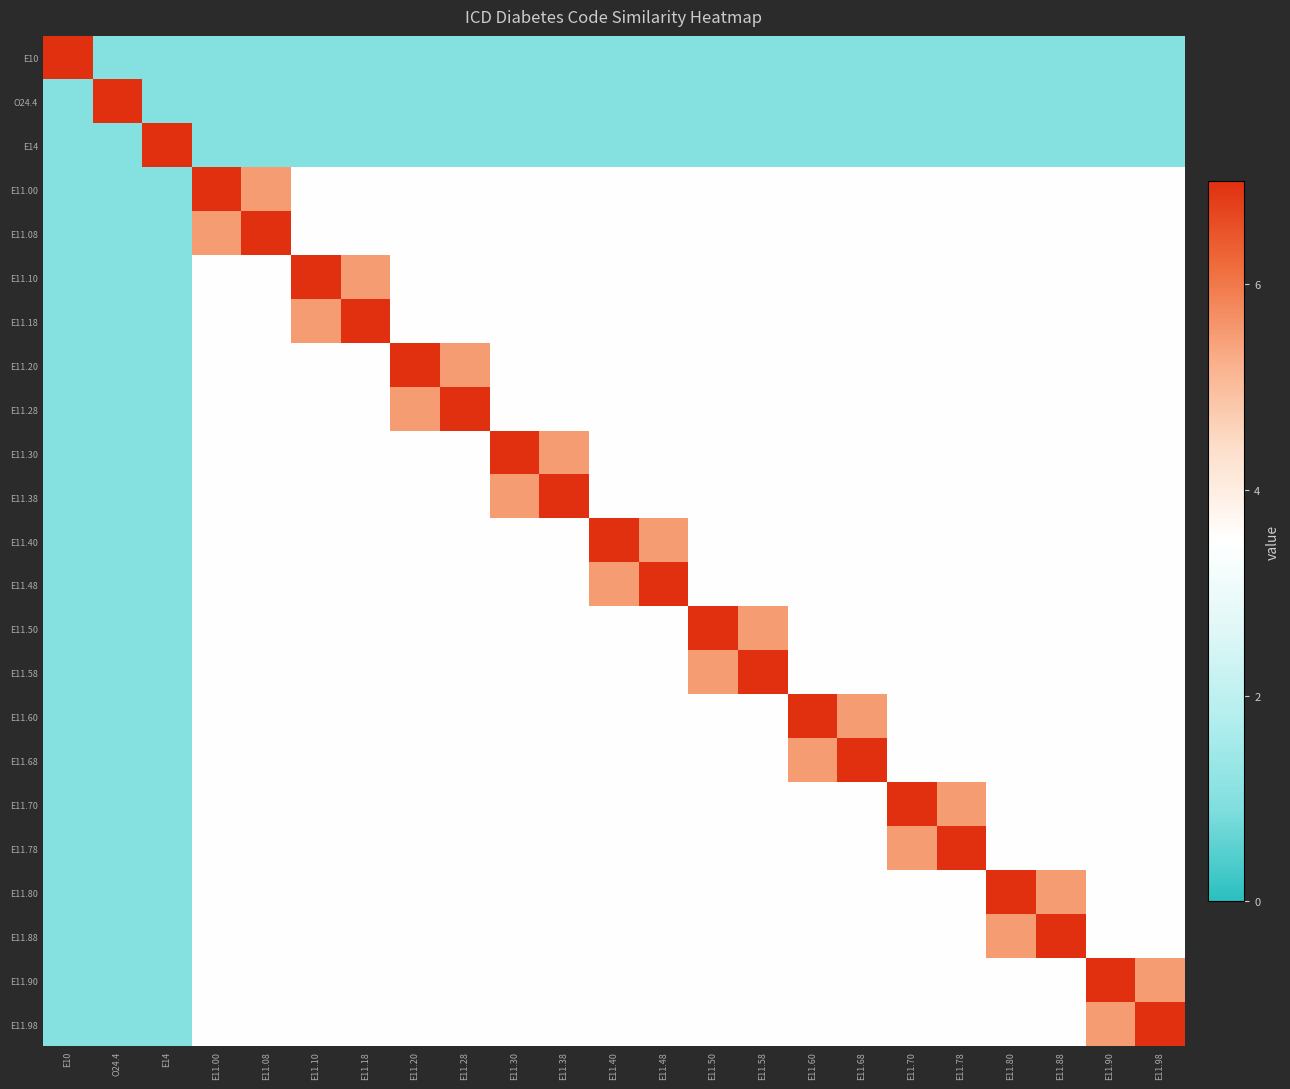

Reading left to right, list all the values displayed in this chart.

E10: E10=7.0	O24.4=1.0	E14=1.0	E11.00=1.0	E11.08=1.0	E11.10=1.0	E11.18=1.0	E11.20=1.0	E11.28=1.0	E11.30=1.0	E11.38=1.0	E11.40=1.0	E11.48=1.0	E11.50=1.0	E11.58=1.0	E11.60=1.0	E11.68=1.0	E11.70=1.0	E11.78=1.0	E11.80=1.0	E11.88=1.0	E11.90=1.0	E11.98=1.0
O24.4: E10=1.0	O24.4=7.0	E14=1.0	E11.00=1.0	E11.08=1.0	E11.10=1.0	E11.18=1.0	E11.20=1.0	E11.28=1.0	E11.30=1.0	E11.38=1.0	E11.40=1.0	E11.48=1.0	E11.50=1.0	E11.58=1.0	E11.60=1.0	E11.68=1.0	E11.70=1.0	E11.78=1.0	E11.80=1.0	E11.88=1.0	E11.90=1.0	E11.98=1.0
E14: E10=1.0	O24.4=1.0	E14=7.0	E11.00=1.0	E11.08=1.0	E11.10=1.0	E11.18=1.0	E11.20=1.0	E11.28=1.0	E11.30=1.0	E11.38=1.0	E11.40=1.0	E11.48=1.0	E11.50=1.0	E11.58=1.0	E11.60=1.0	E11.68=1.0	E11.70=1.0	E11.78=1.0	E11.80=1.0	E11.88=1.0	E11.90=1.0	E11.98=1.0
E11.00: E10=1.0	O24.4=1.0	E14=1.0	E11.00=7.0	E11.08=5.5	E11.10=3.5	E11.18=3.5	E11.20=3.5	E11.28=3.5	E11.30=3.5	E11.38=3.5	E11.40=3.5	E11.48=3.5	E11.50=3.5	E11.58=3.5	E11.60=3.5	E11.68=3.5	E11.70=3.5	E11.78=3.5	E11.80=3.5	E11.88=3.5	E11.90=3.5	E11.98=3.5
E11.08: E10=1.0	O24.4=1.0	E14=1.0	E11.00=5.5	E11.08=7.0	E11.10=3.5	E11.18=3.5	E11.20=3.5	E11.28=3.5	E11.30=3.5	E11.38=3.5	E11.40=3.5	E11.48=3.5	E11.50=3.5	E11.58=3.5	E11.60=3.5	E11.68=3.5	E11.70=3.5	E11.78=3.5	E11.80=3.5	E11.88=3.5	E11.90=3.5	E11.98=3.5
E11.10: E10=1.0	O24.4=1.0	E14=1.0	E11.00=3.5	E11.08=3.5	E11.10=7.0	E11.18=5.5	E11.20=3.5	E11.28=3.5	E11.30=3.5	E11.38=3.5	E11.40=3.5	E11.48=3.5	E11.50=3.5	E11.58=3.5	E11.60=3.5	E11.68=3.5	E11.70=3.5	E11.78=3.5	E11.80=3.5	E11.88=3.5	E11.90=3.5	E11.98=3.5
E11.18: E10=1.0	O24.4=1.0	E14=1.0	E11.00=3.5	E11.08=3.5	E11.10=5.5	E11.18=7.0	E11.20=3.5	E11.28=3.5	E11.30=3.5	E11.38=3.5	E11.40=3.5	E11.48=3.5	E11.50=3.5	E11.58=3.5	E11.60=3.5	E11.68=3.5	E11.70=3.5	E11.78=3.5	E11.80=3.5	E11.88=3.5	E11.90=3.5	E11.98=3.5
E11.20: E10=1.0	O24.4=1.0	E14=1.0	E11.00=3.5	E11.08=3.5	E11.10=3.5	E11.18=3.5	E11.20=7.0	E11.28=5.5	E11.30=3.5	E11.38=3.5	E11.40=3.5	E11.48=3.5	E11.50=3.5	E11.58=3.5	E11.60=3.5	E11.68=3.5	E11.70=3.5	E11.78=3.5	E11.80=3.5	E11.88=3.5	E11.90=3.5	E11.98=3.5
E11.28: E10=1.0	O24.4=1.0	E14=1.0	E11.00=3.5	E11.08=3.5	E11.10=3.5	E11.18=3.5	E11.20=5.5	E11.28=7.0	E11.30=3.5	E11.38=3.5	E11.40=3.5	E11.48=3.5	E11.50=3.5	E11.58=3.5	E11.60=3.5	E11.68=3.5	E11.70=3.5	E11.78=3.5	E11.80=3.5	E11.88=3.5	E11.90=3.5	E11.98=3.5
E11.30: E10=1.0	O24.4=1.0	E14=1.0	E11.00=3.5	E11.08=3.5	E11.10=3.5	E11.18=3.5	E11.20=3.5	E11.28=3.5	E11.30=7.0	E11.38=5.5	E11.40=3.5	E11.48=3.5	E11.50=3.5	E11.58=3.5	E11.60=3.5	E11.68=3.5	E11.70=3.5	E11.78=3.5	E11.80=3.5	E11.88=3.5	E11.90=3.5	E11.98=3.5
E11.38: E10=1.0	O24.4=1.0	E14=1.0	E11.00=3.5	E11.08=3.5	E11.10=3.5	E11.18=3.5	E11.20=3.5	E11.28=3.5	E11.30=5.5	E11.38=7.0	E11.40=3.5	E11.48=3.5	E11.50=3.5	E11.58=3.5	E11.60=3.5	E11.68=3.5	E11.70=3.5	E11.78=3.5	E11.80=3.5	E11.88=3.5	E11.90=3.5	E11.98=3.5
E11.40: E10=1.0	O24.4=1.0	E14=1.0	E11.00=3.5	E11.08=3.5	E11.10=3.5	E11.18=3.5	E11.20=3.5	E11.28=3.5	E11.30=3.5	E11.38=3.5	E11.40=7.0	E11.48=5.5	E11.50=3.5	E11.58=3.5	E11.60=3.5	E11.68=3.5	E11.70=3.5	E11.78=3.5	E11.80=3.5	E11.88=3.5	E11.90=3.5	E11.98=3.5
E11.48: E10=1.0	O24.4=1.0	E14=1.0	E11.00=3.5	E11.08=3.5	E11.10=3.5	E11.18=3.5	E11.20=3.5	E11.28=3.5	E11.30=3.5	E11.38=3.5	E11.40=5.5	E11.48=7.0	E11.50=3.5	E11.58=3.5	E11.60=3.5	E11.68=3.5	E11.70=3.5	E11.78=3.5	E11.80=3.5	E11.88=3.5	E11.90=3.5	E11.98=3.5
E11.50: E10=1.0	O24.4=1.0	E14=1.0	E11.00=3.5	E11.08=3.5	E11.10=3.5	E11.18=3.5	E11.20=3.5	E11.28=3.5	E11.30=3.5	E11.38=3.5	E11.40=3.5	E11.48=3.5	E11.50=7.0	E11.58=5.5	E11.60=3.5	E11.68=3.5	E11.70=3.5	E11.78=3.5	E11.80=3.5	E11.88=3.5	E11.90=3.5	E11.98=3.5
E11.58: E10=1.0	O24.4=1.0	E14=1.0	E11.00=3.5	E11.08=3.5	E11.10=3.5	E11.18=3.5	E11.20=3.5	E11.28=3.5	E11.30=3.5	E11.38=3.5	E11.40=3.5	E11.48=3.5	E11.50=5.5	E11.58=7.0	E11.60=3.5	E11.68=3.5	E11.70=3.5	E11.78=3.5	E11.80=3.5	E11.88=3.5	E11.90=3.5	E11.98=3.5
E11.60: E10=1.0	O24.4=1.0	E14=1.0	E11.00=3.5	E11.08=3.5	E11.10=3.5	E11.18=3.5	E11.20=3.5	E11.28=3.5	E11.30=3.5	E11.38=3.5	E11.40=3.5	E11.48=3.5	E11.50=3.5	E11.58=3.5	E11.60=7.0	E11.68=5.5	E11.70=3.5	E11.78=3.5	E11.80=3.5	E11.88=3.5	E11.90=3.5	E11.98=3.5
E11.68: E10=1.0	O24.4=1.0	E14=1.0	E11.00=3.5	E11.08=3.5	E11.10=3.5	E11.18=3.5	E11.20=3.5	E11.28=3.5	E11.30=3.5	E11.38=3.5	E11.40=3.5	E11.48=3.5	E11.50=3.5	E11.58=3.5	E11.60=5.5	E11.68=7.0	E11.70=3.5	E11.78=3.5	E11.80=3.5	E11.88=3.5	E11.90=3.5	E11.98=3.5
E11.70: E10=1.0	O24.4=1.0	E14=1.0	E11.00=3.5	E11.08=3.5	E11.10=3.5	E11.18=3.5	E11.20=3.5	E11.28=3.5	E11.30=3.5	E11.38=3.5	E11.40=3.5	E11.48=3.5	E11.50=3.5	E11.58=3.5	E11.60=3.5	E11.68=3.5	E11.70=7.0	E11.78=5.5	E11.80=3.5	E11.88=3.5	E11.90=3.5	E11.98=3.5
E11.78: E10=1.0	O24.4=1.0	E14=1.0	E11.00=3.5	E11.08=3.5	E11.10=3.5	E11.18=3.5	E11.20=3.5	E11.28=3.5	E11.30=3.5	E11.38=3.5	E11.40=3.5	E11.48=3.5	E11.50=3.5	E11.58=3.5	E11.60=3.5	E11.68=3.5	E11.70=5.5	E11.78=7.0	E11.80=3.5	E11.88=3.5	E11.90=3.5	E11.98=3.5
E11.80: E10=1.0	O24.4=1.0	E14=1.0	E11.00=3.5	E11.08=3.5	E11.10=3.5	E11.18=3.5	E11.20=3.5	E11.28=3.5	E11.30=3.5	E11.38=3.5	E11.40=3.5	E11.48=3.5	E11.50=3.5	E11.58=3.5	E11.60=3.5	E11.68=3.5	E11.70=3.5	E11.78=3.5	E11.80=7.0	E11.88=5.5	E11.90=3.5	E11.98=3.5
E11.88: E10=1.0	O24.4=1.0	E14=1.0	E11.00=3.5	E11.08=3.5	E11.10=3.5	E11.18=3.5	E11.20=3.5	E11.28=3.5	E11.30=3.5	E11.38=3.5	E11.40=3.5	E11.48=3.5	E11.50=3.5	E11.58=3.5	E11.60=3.5	E11.68=3.5	E11.70=3.5	E11.78=3.5	E11.80=5.5	E11.88=7.0	E11.90=3.5	E11.98=3.5
E11.90: E10=1.0	O24.4=1.0	E14=1.0	E11.00=3.5	E11.08=3.5	E11.10=3.5	E11.18=3.5	E11.20=3.5	E11.28=3.5	E11.30=3.5	E11.38=3.5	E11.40=3.5	E11.48=3.5	E11.50=3.5	E11.58=3.5	E11.60=3.5	E11.68=3.5	E11.70=3.5	E11.78=3.5	E11.80=3.5	E11.88=3.5	E11.90=7.0	E11.98=5.5
E11.98: E10=1.0	O24.4=1.0	E14=1.0	E11.00=3.5	E11.08=3.5	E11.10=3.5	E11.18=3.5	E11.20=3.5	E11.28=3.5	E11.30=3.5	E11.38=3.5	E11.40=3.5	E11.48=3.5	E11.50=3.5	E11.58=3.5	E11.60=3.5	E11.68=3.5	E11.70=3.5	E11.78=3.5	E11.80=3.5	E11.88=3.5	E11.90=5.5	E11.98=7.0